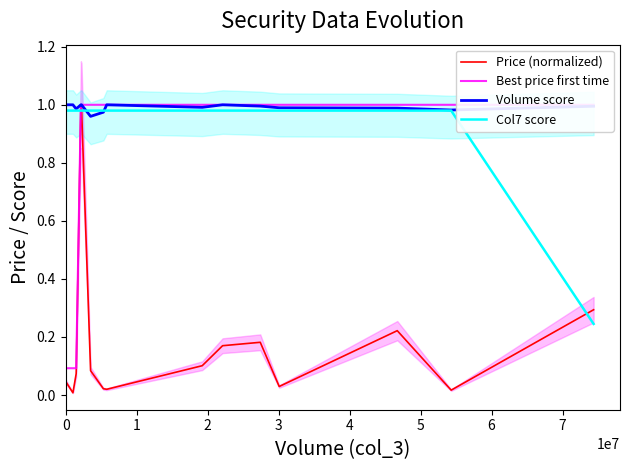

Count the number of data series in this chart.

4